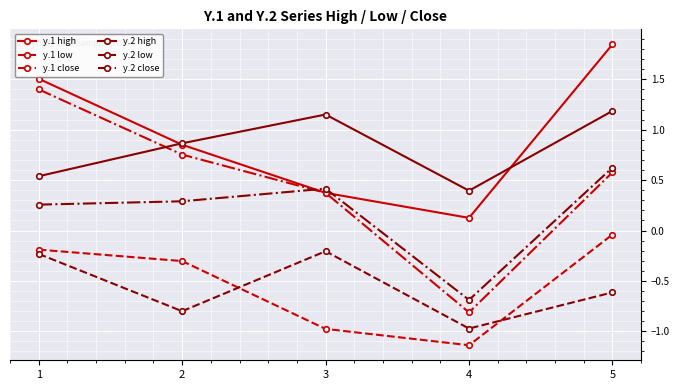

Count the number of categories in the chart.

5